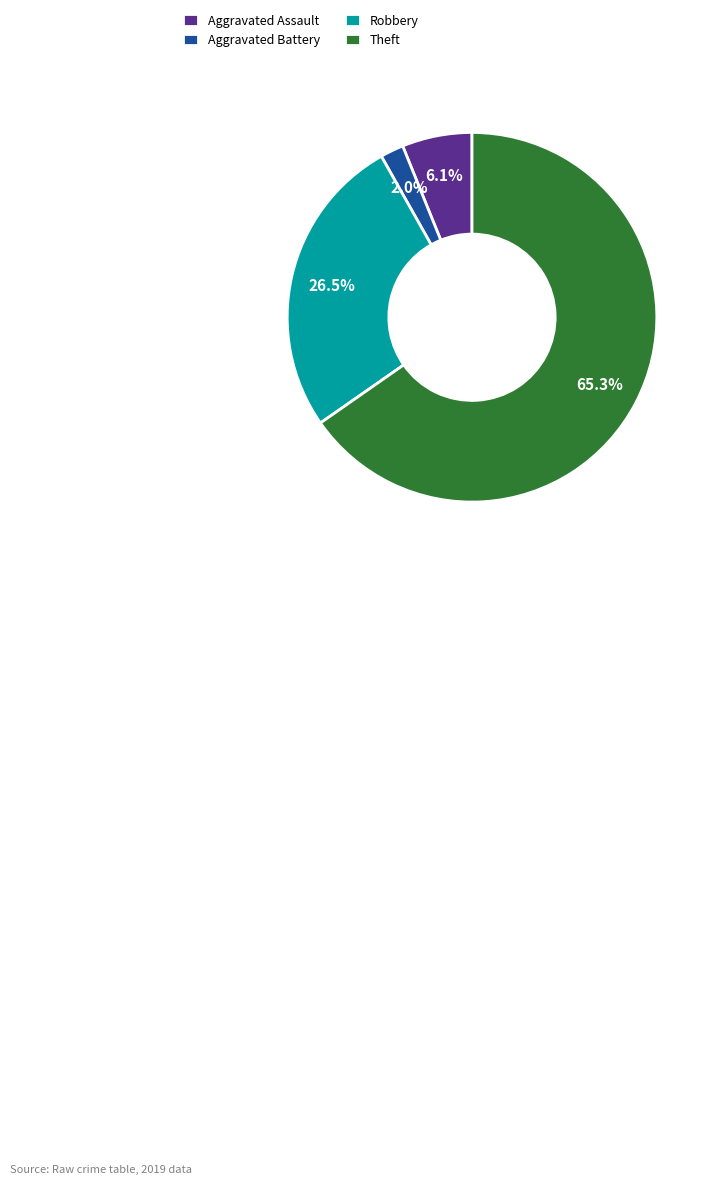

Which category has the smallest portion of the pie?

Aggravated Battery